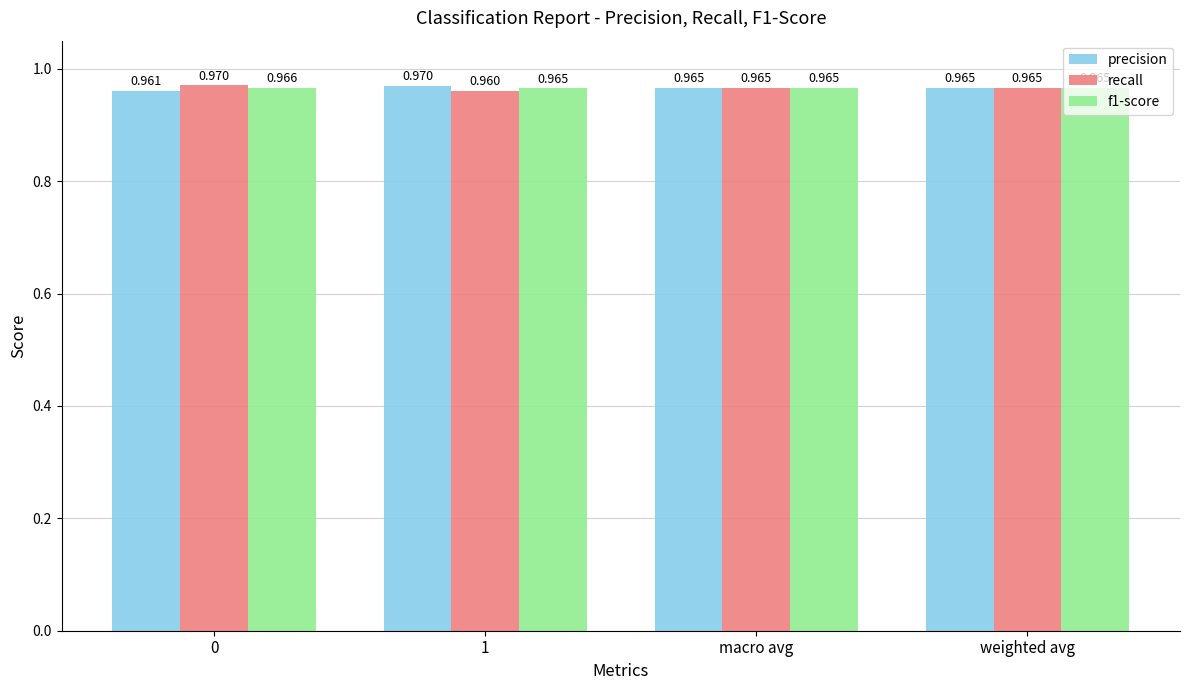

The recall series shows 0.6 at 0. True or false?

False